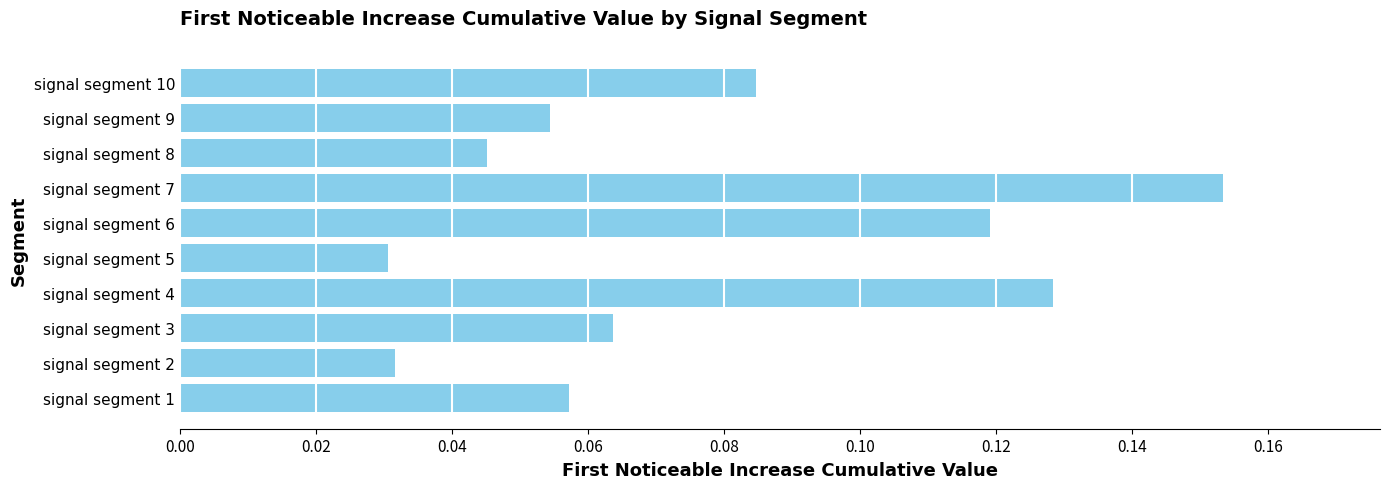

Which category has the highest value across all series?

signal segment 7